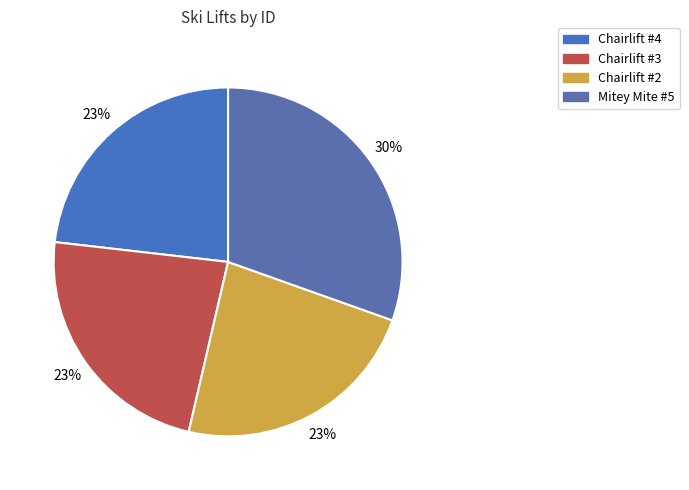

To the nearest percent, what is the average slice percentage?

25%